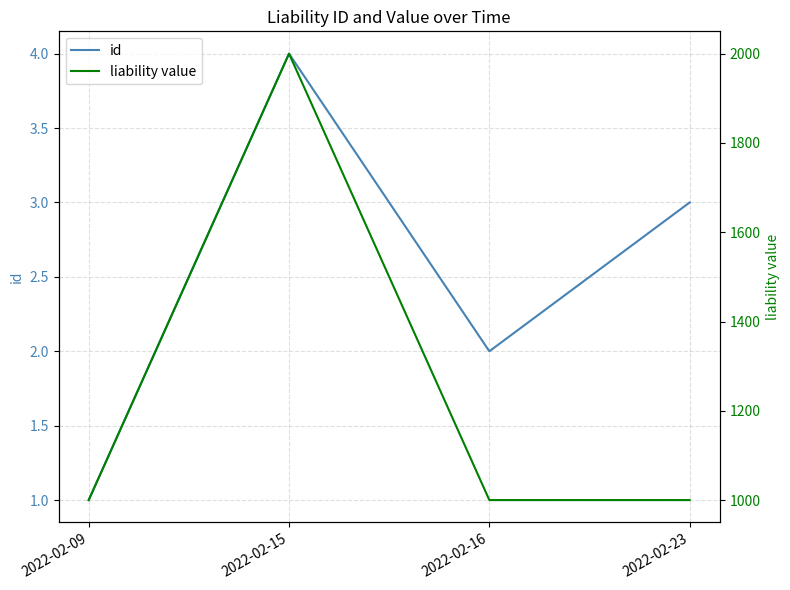

The value of id at 2022-02-15 is 1. True or false?

False